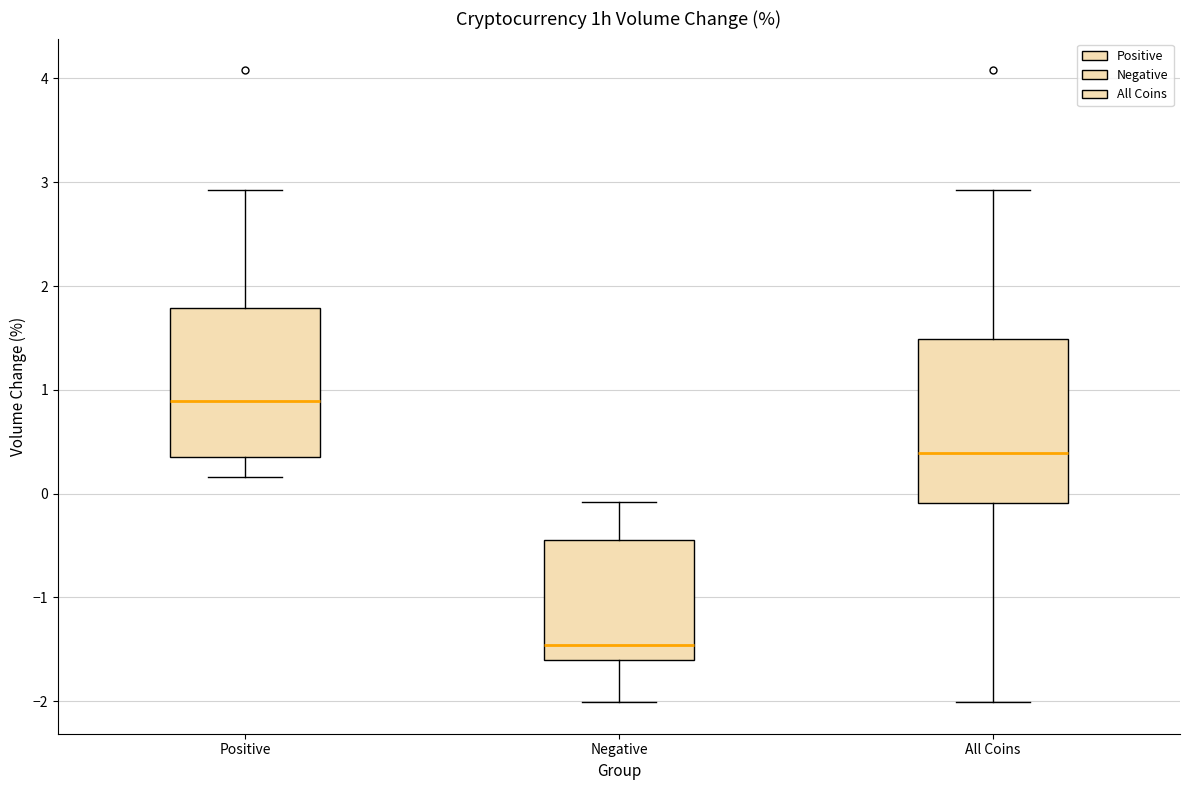

Where does the lower whisker of the box for All Coins end on the y-axis? The values are not printed on the chart, so give them approximately, as read against the axis.

-2.0